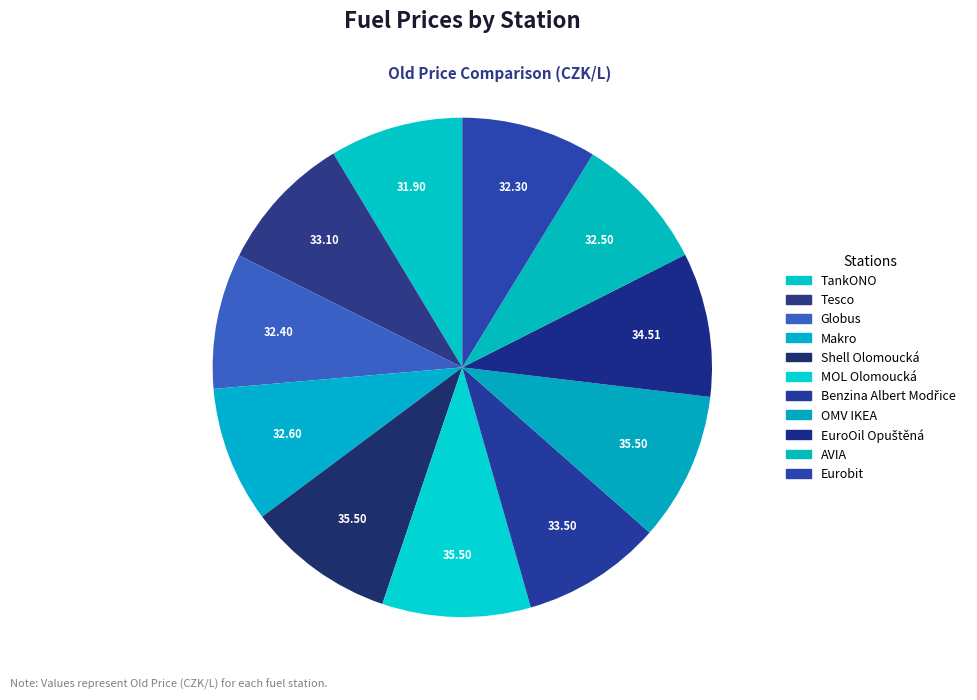

Does AVIA represent more than half of the total?

No